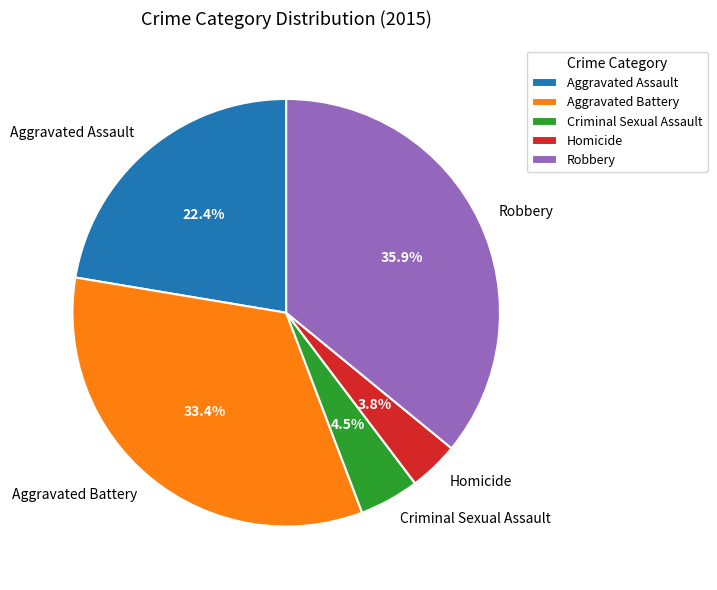

What percentage is the Aggravated Battery slice, to the nearest percent?

33%